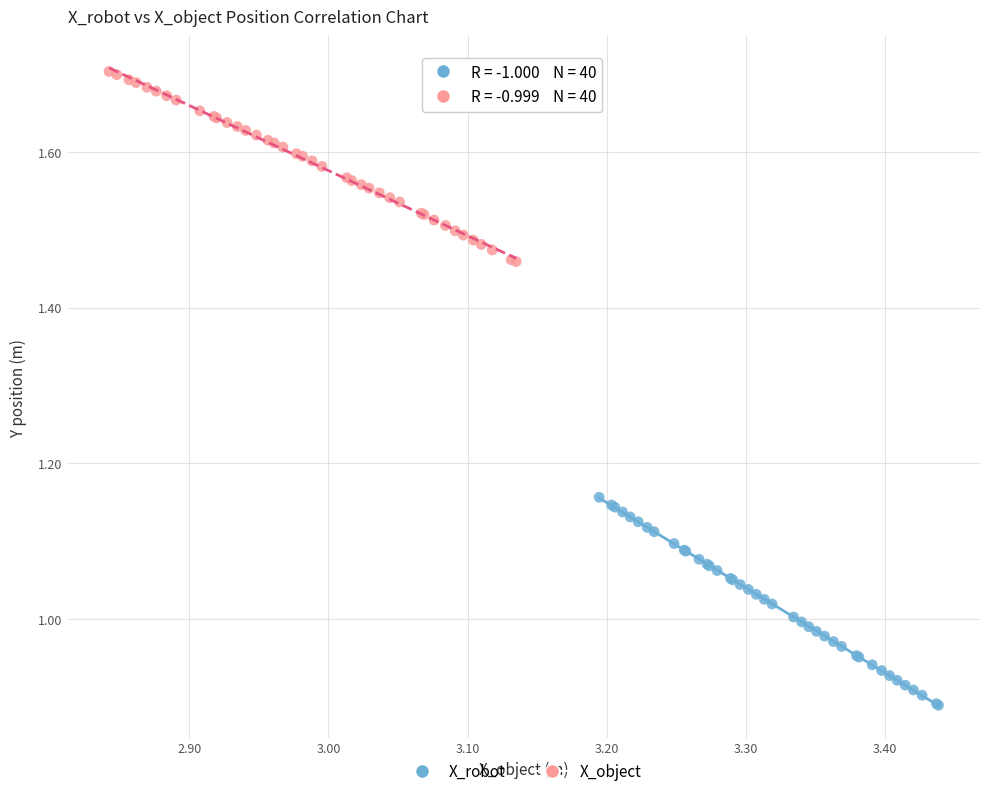

Which series contains the lowest Y value?

X_robot